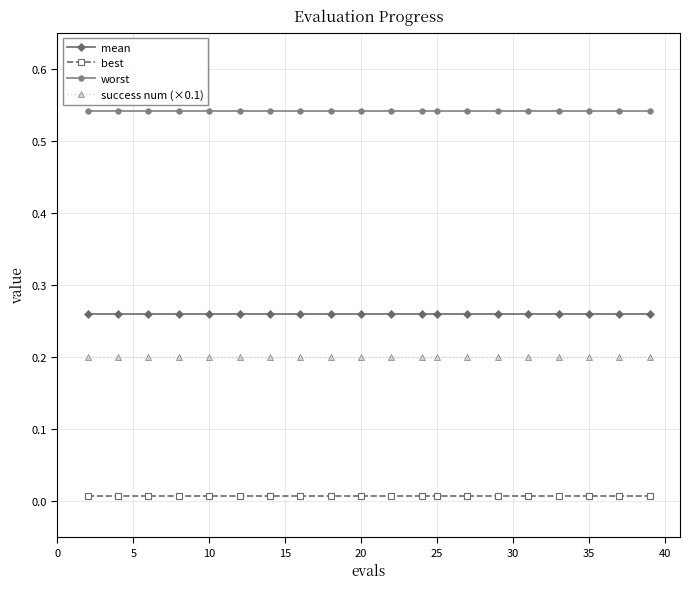

At how many categories does at least one series exceed 0?

20